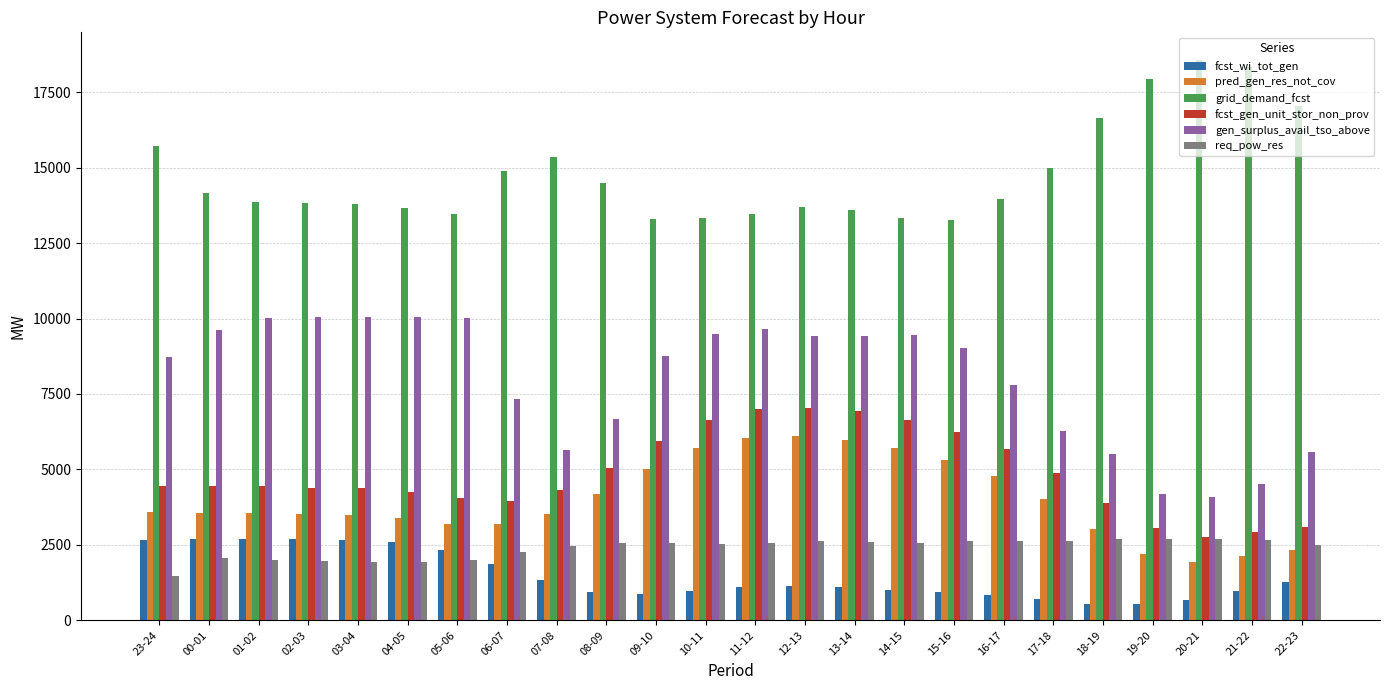

Rank the series at 12-13 from lowest to highest value.

fcst_wi_tot_gen, req_pow_res, pred_gen_res_not_cov, fcst_gen_unit_stor_non_prov, gen_surplus_avail_tso_above, grid_demand_fcst